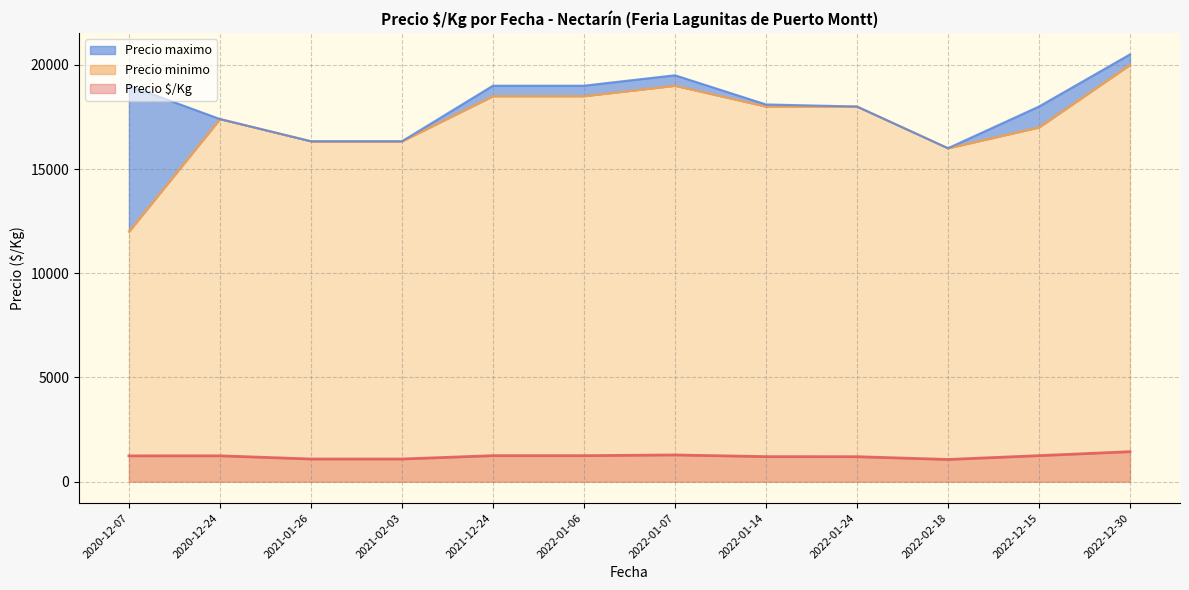

What is the minimum value for Precio $/Kg?

1067.0